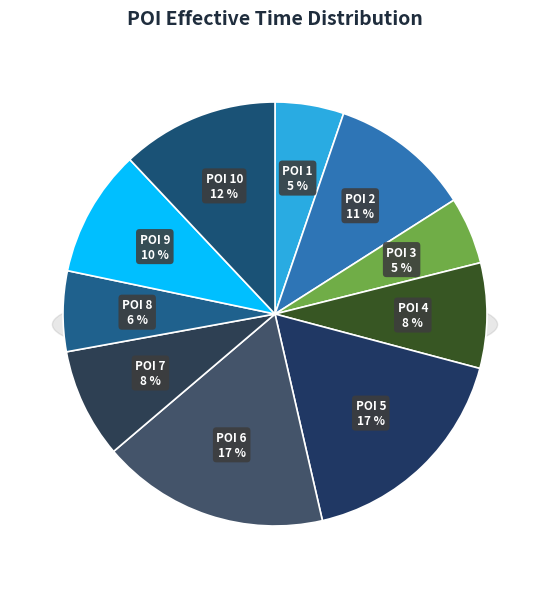

What portion of the pie excludes POI 5?

82.7%